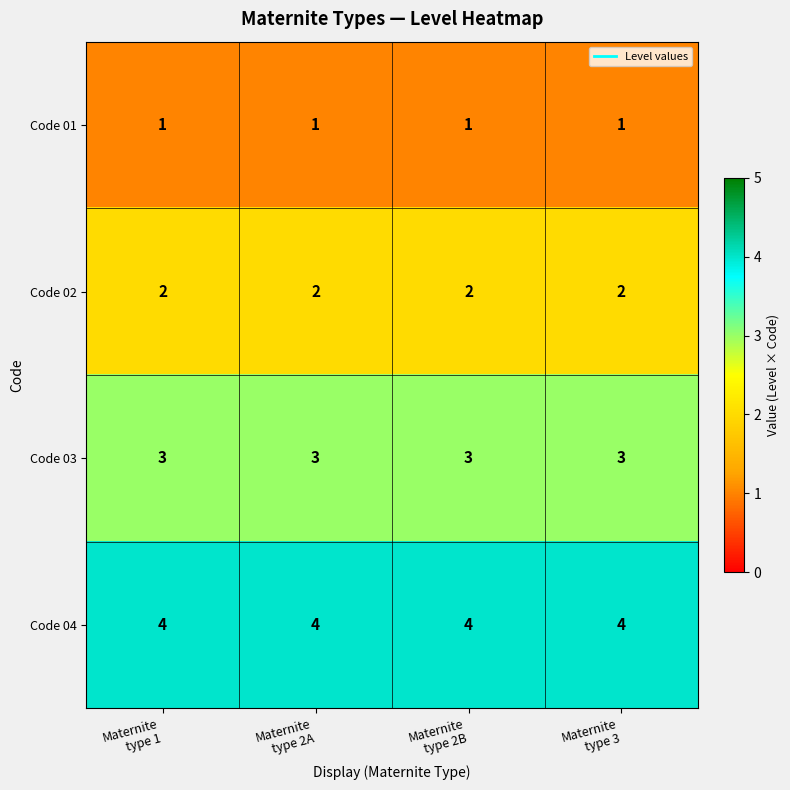

List the series in order of their overall mean, lowest first.

Code 01, Code 02, Code 03, Code 04